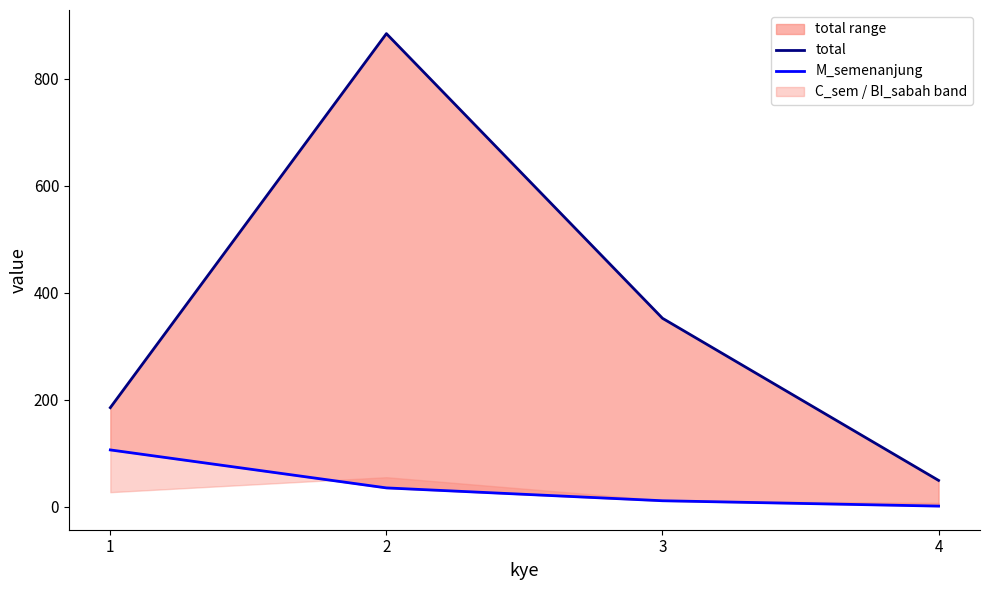

True or false: M_semenanjung and total intersect in this chart.

False